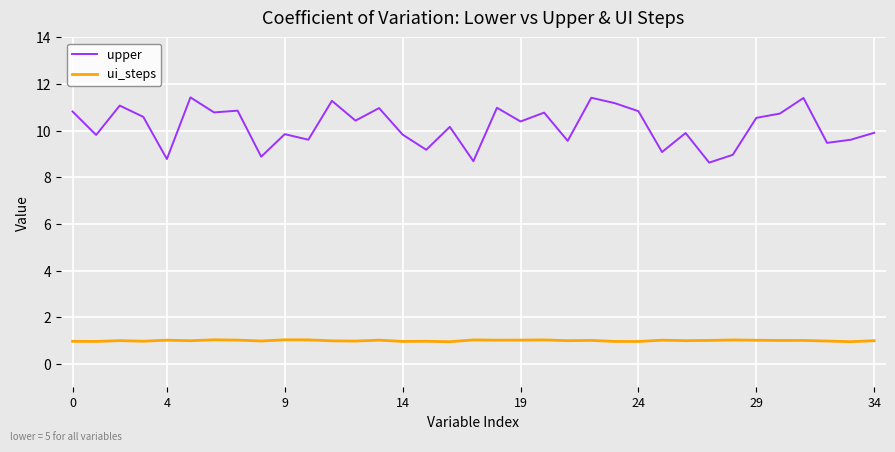

List the series in order of their overall mean, highest first.

upper, ui_steps